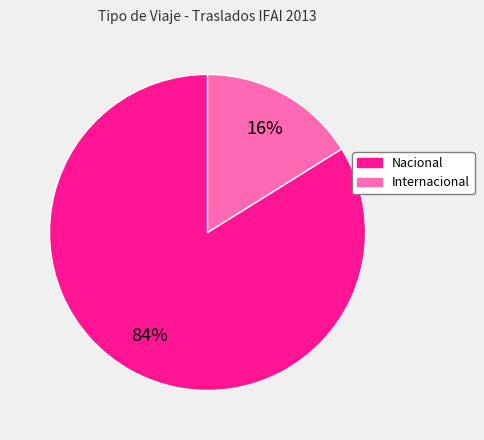

To the nearest percent, what percentage of the pie is Internacional?

16%